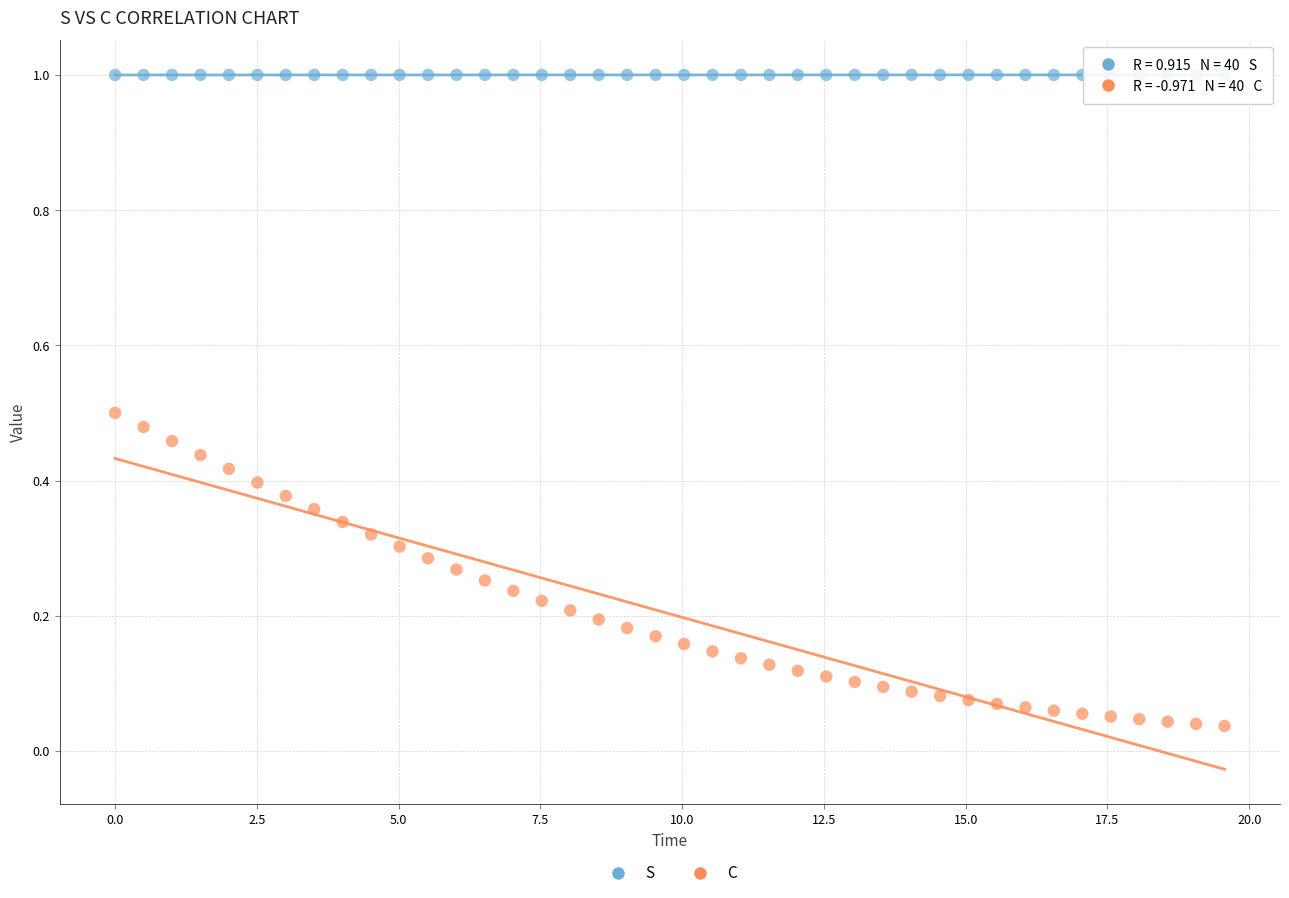

Across all data points, what is the range of X values (max minus min)?

19.6